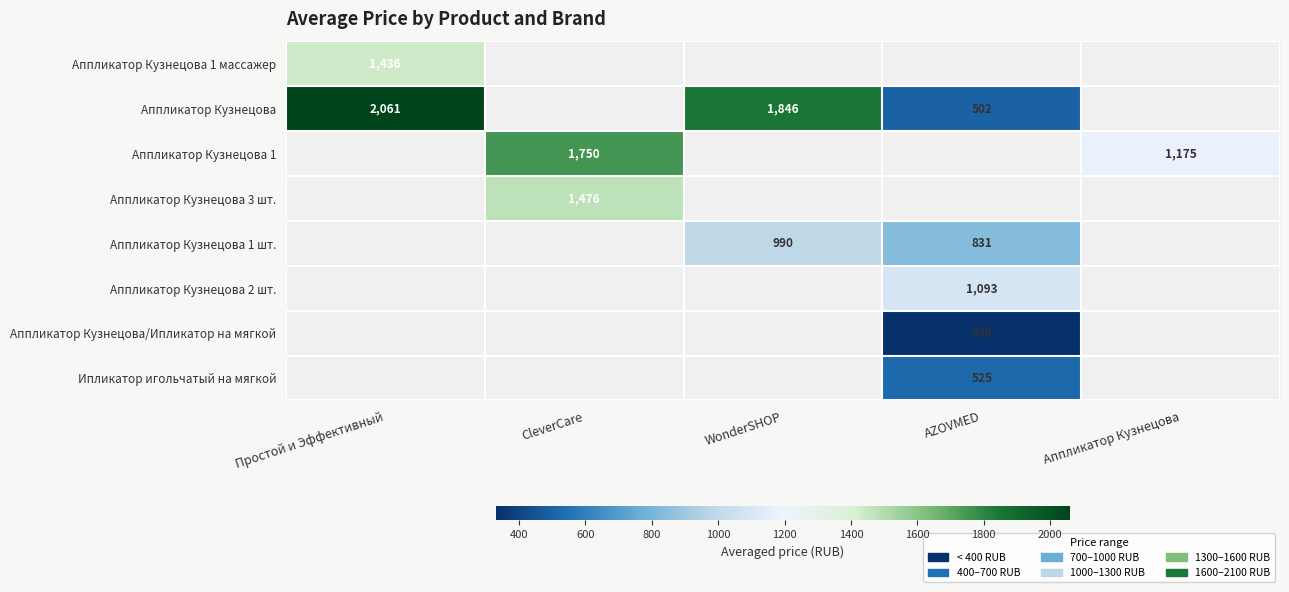

Is the value of Аппликатор Кузнецова 3 шт. at CleverCare greater than the value of Аппликатор Кузнецова 1 at Аппликатор Кузнецова?

Yes